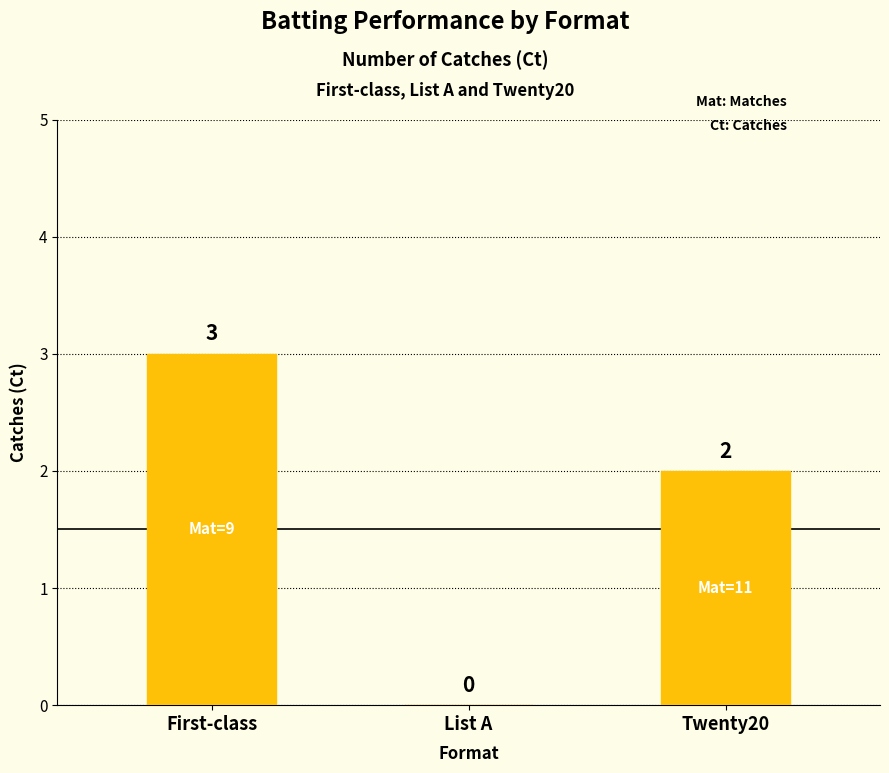

What is the greatest value displayed?

3